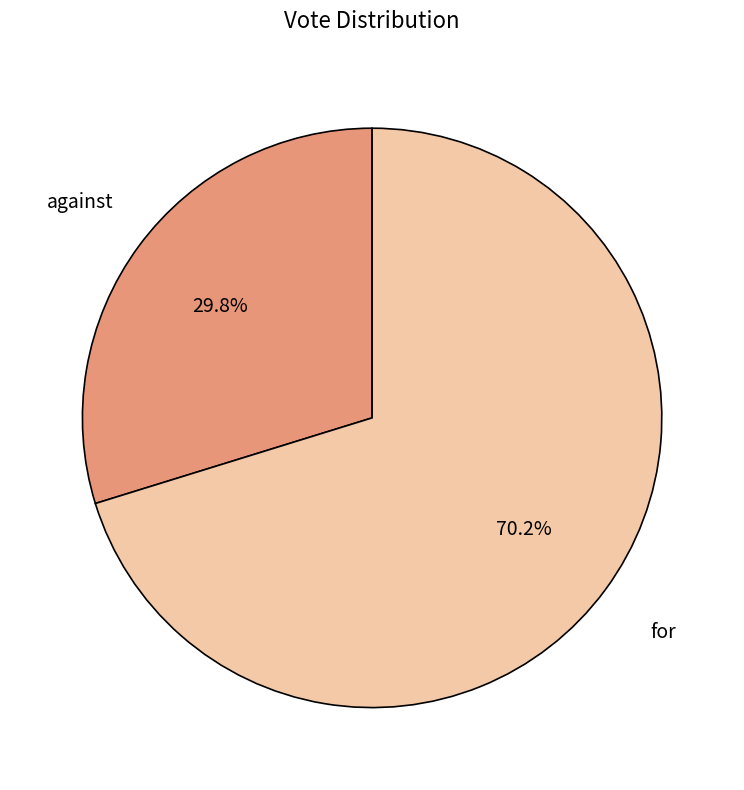

To the nearest percent, what is the difference between the against and for slice percentages?

40%